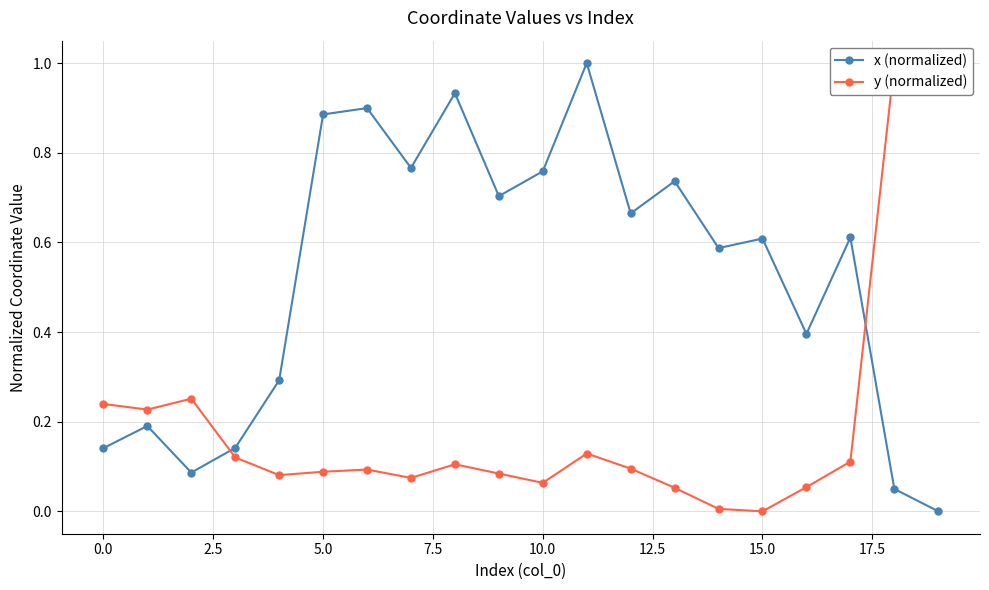

How many data points does each series have?

20